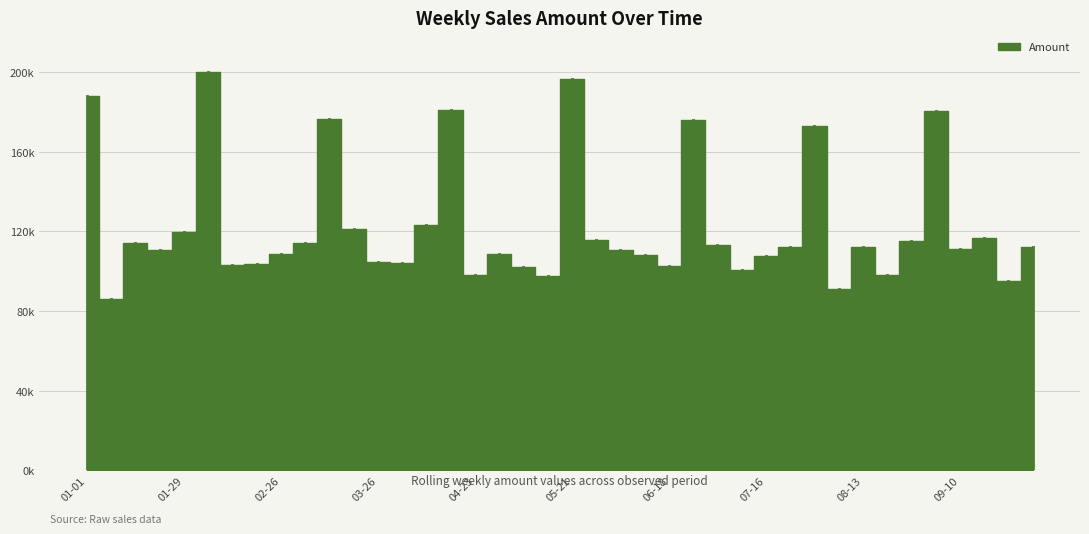

What is the approximate value at 2018-01-08?

86005.3